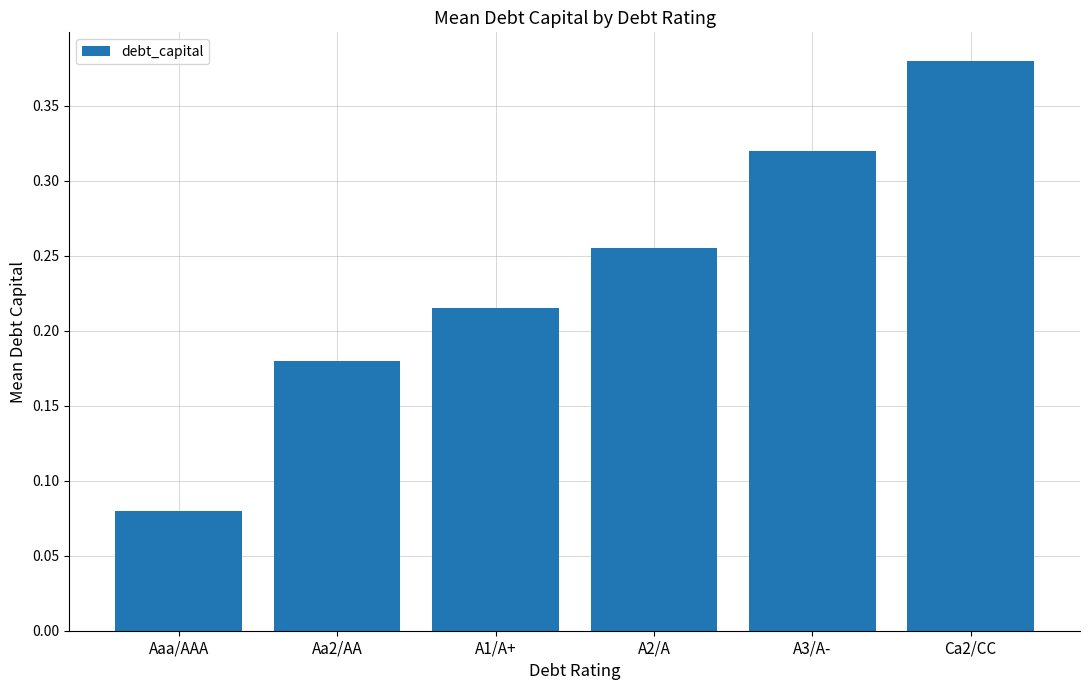

Where is the data nearest to the value 0?

Aaa/AAA